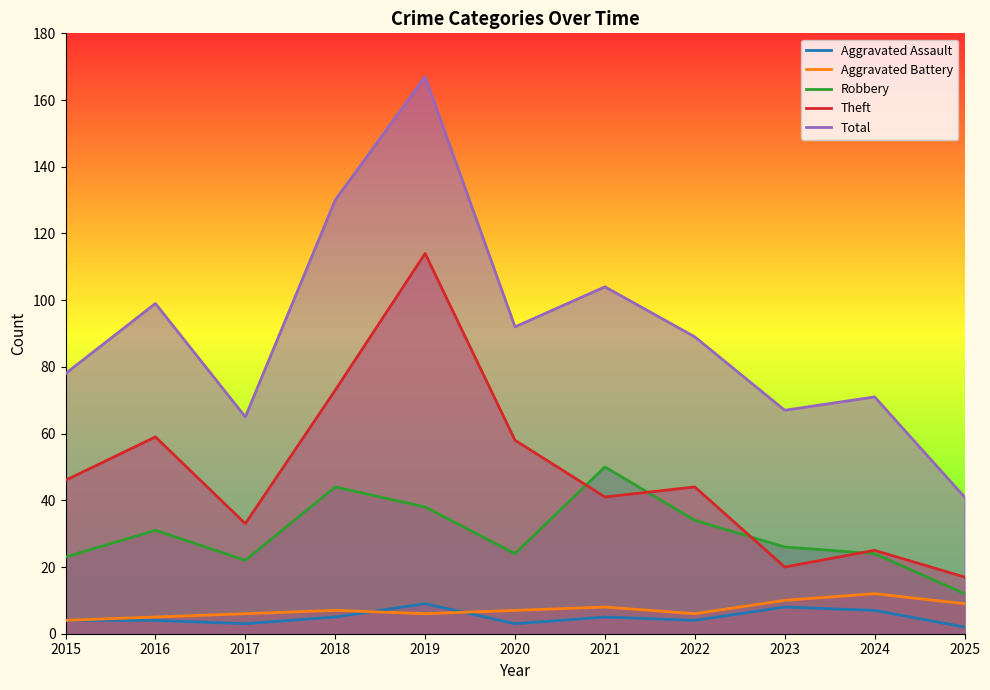

What is the difference between the Aggravated Assault values at 2019 and 2020?

6